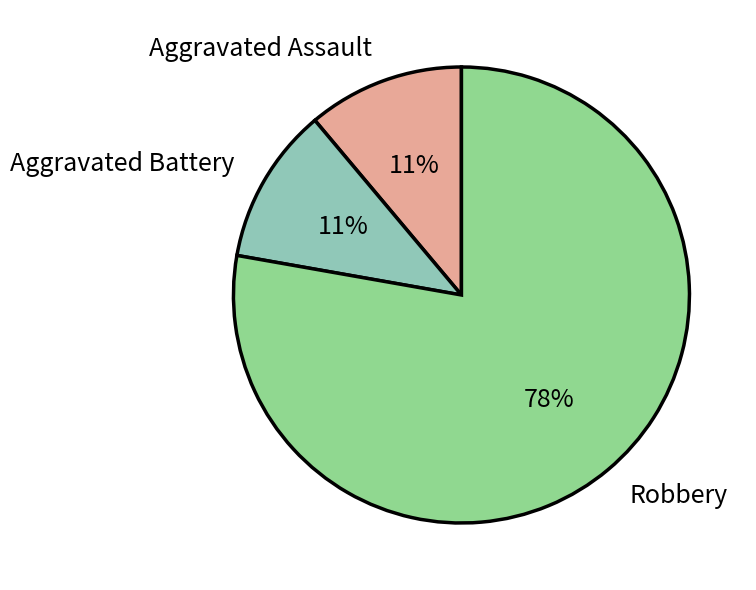

Do Robbery and Aggravated Battery together represent more than half of the pie?

Yes